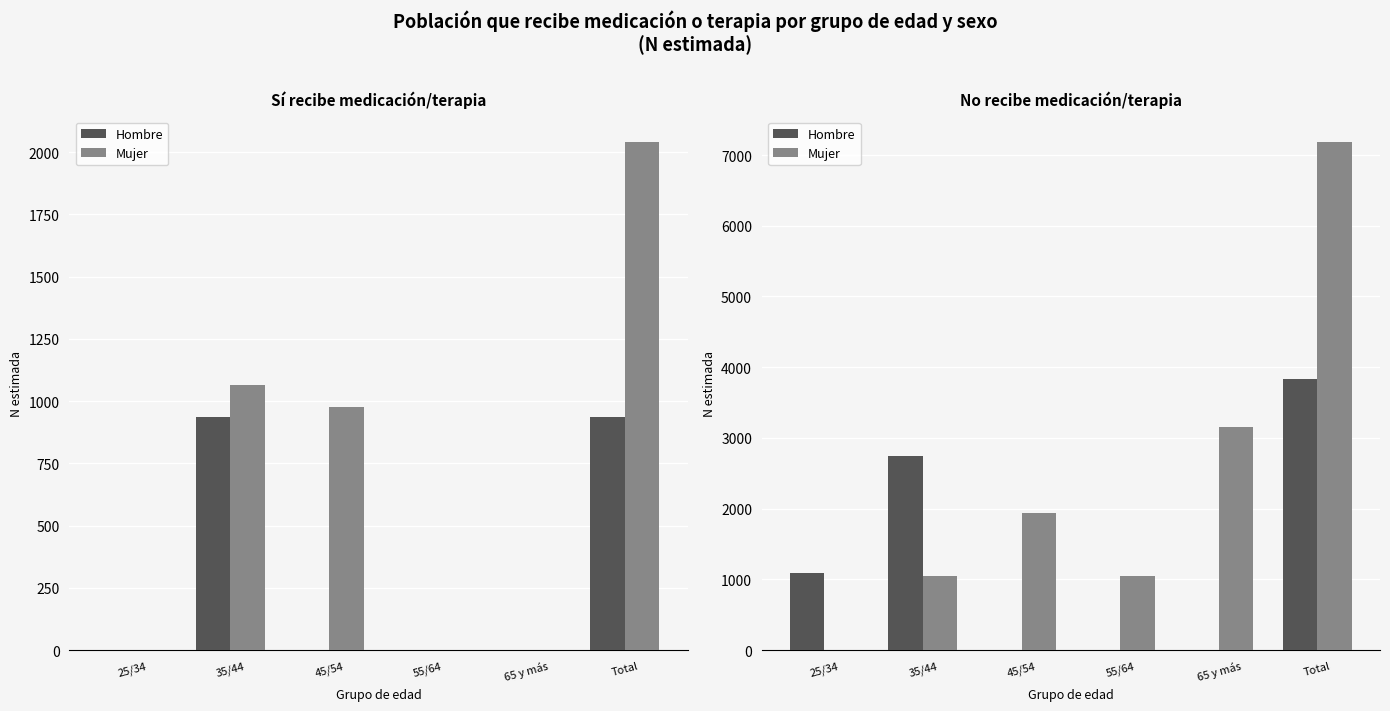

How many groups of bars are there?

6